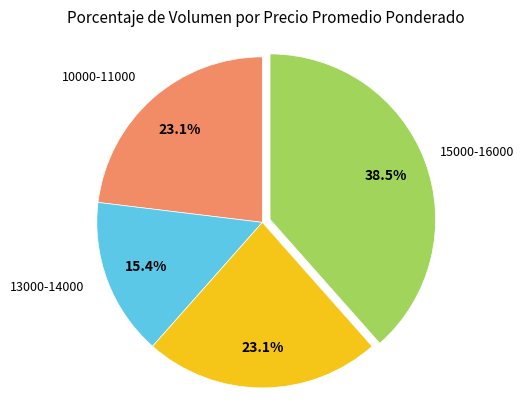

Does any single category account for the majority?

No